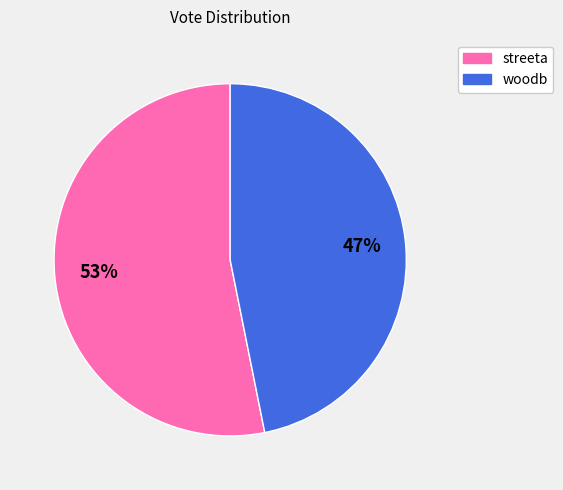

To the nearest percent, what is the average slice percentage?

50%